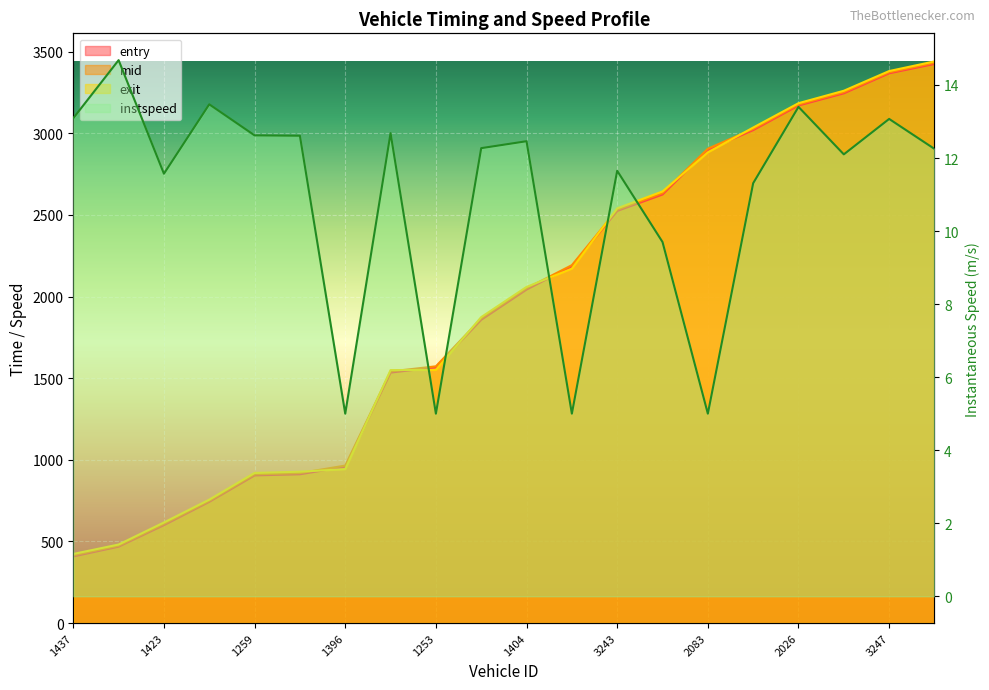

What is the maximum value for mid?

3431.5